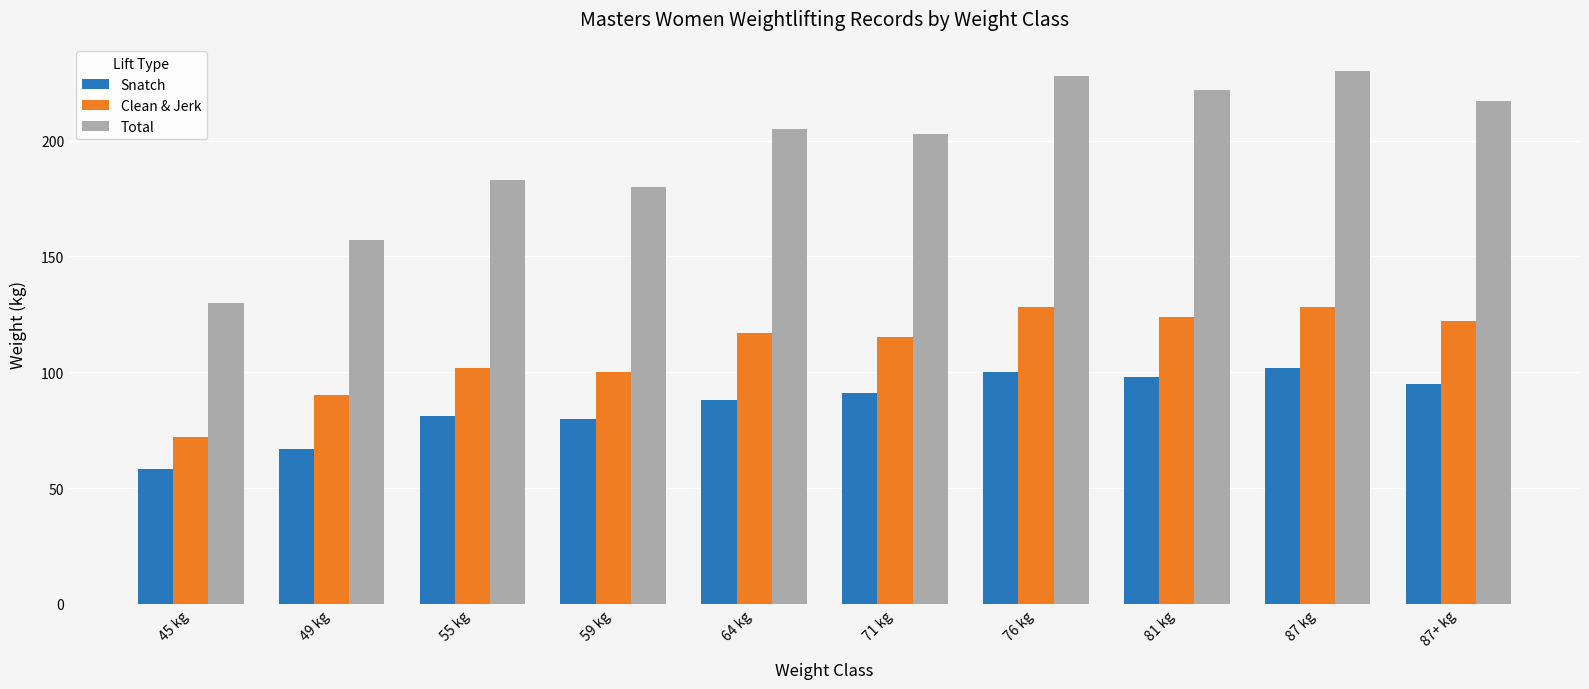

What is the maximum value shown in the chart?

230